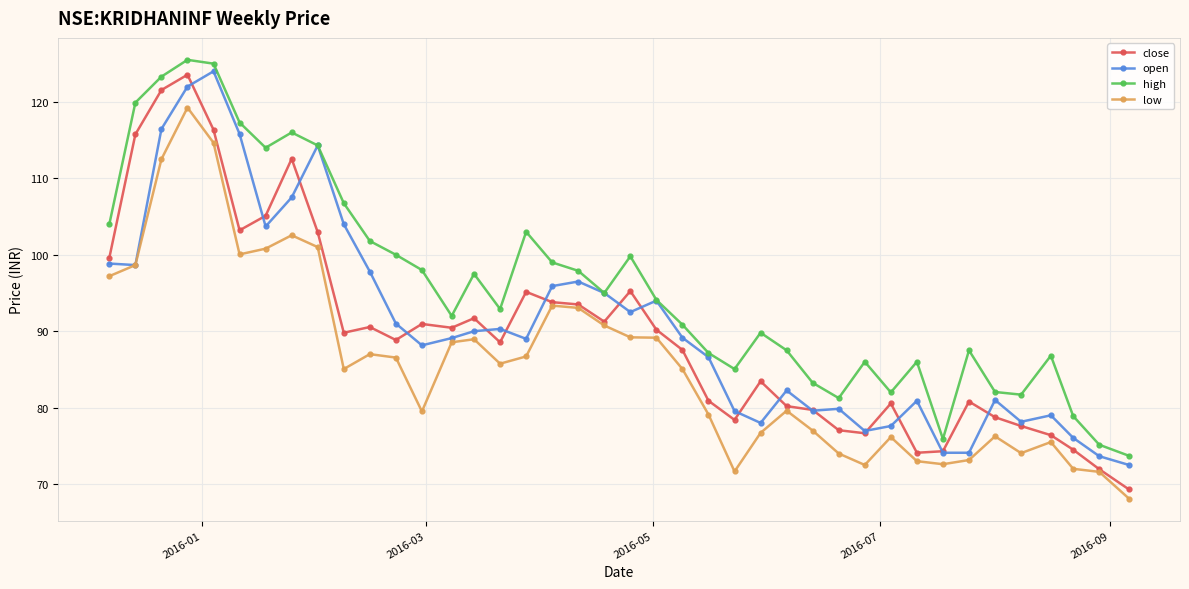

True or false: high and close cross at least once.

False